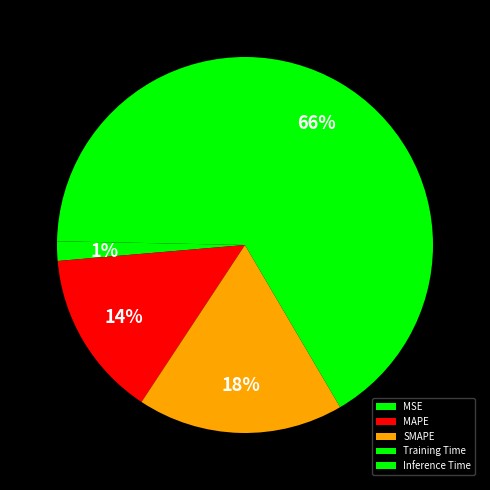

The Inference Time slice represents 0% of the pie. True or false?

True